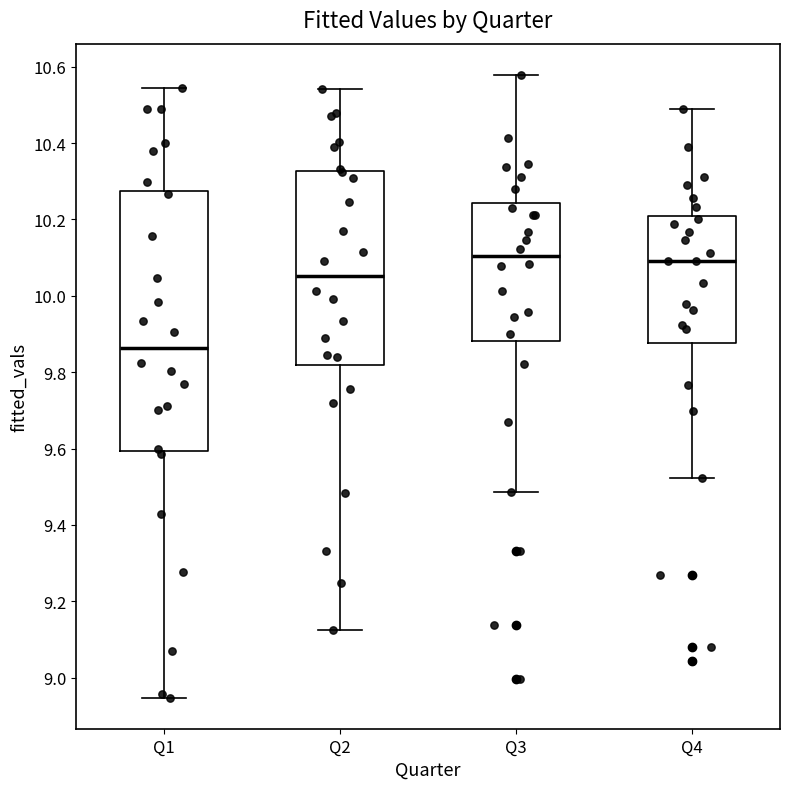

Reading left to right, read every box against the y-axis: the position of its median line, the range the box covers, and the ends of its whiskers. The values are not printed on the chart, so give them approximately, as read against the axis.

Q1: median 9.86, box 9.60 to 10.28, whiskers 8.94 to 10.54
Q2: median 10.06, box 9.82 to 10.32, whiskers 9.12 to 10.54
Q3: median 10.10, box 9.88 to 10.24, whiskers 9.48 to 10.58
Q4: median 10.10, box 9.88 to 10.20, whiskers 9.52 to 10.48